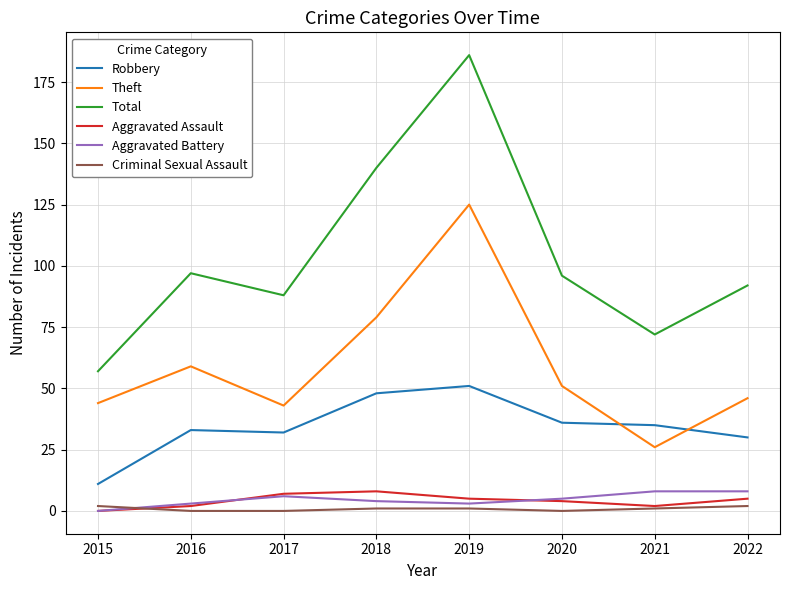

True or false: Total and Criminal Sexual Assault cross at least once.

False